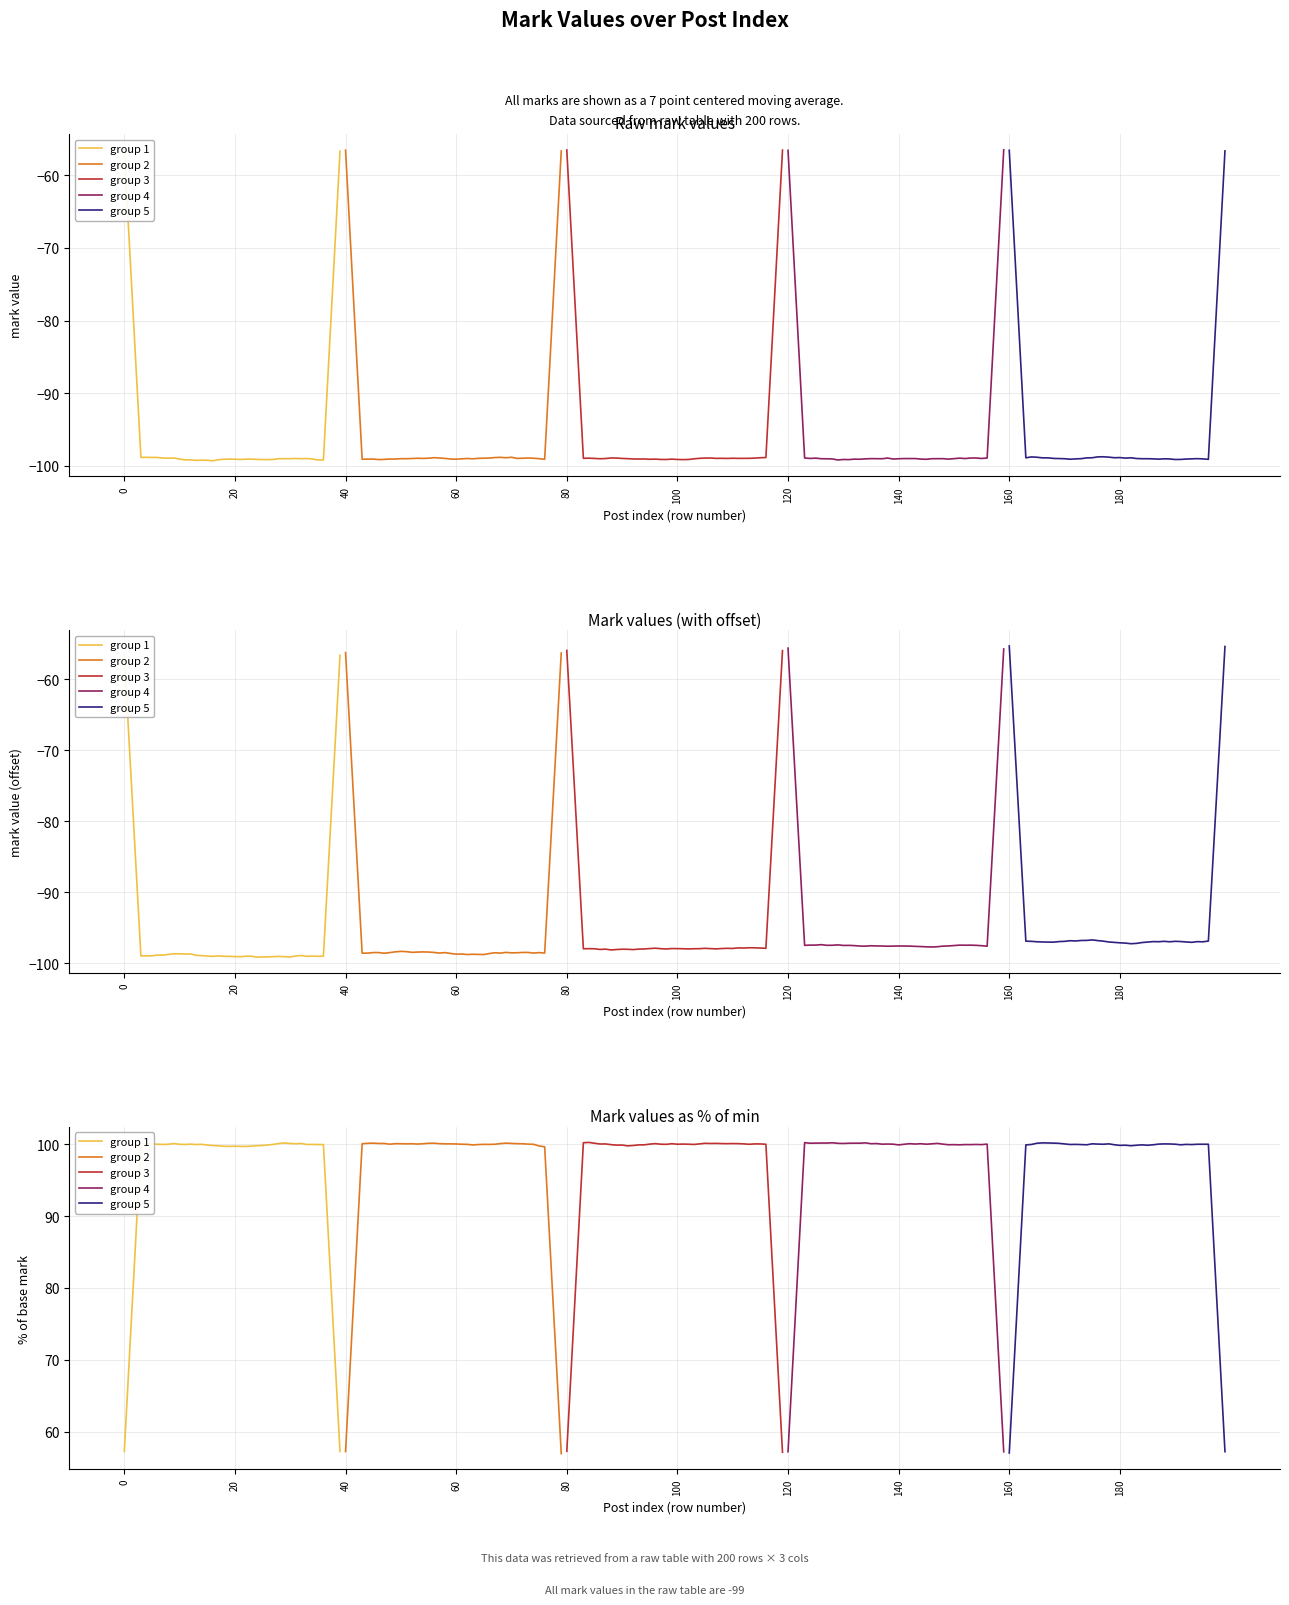

Reading left to right, what are all the values shown in this chart?

group 1: 57.2	71.5	85.8	100.1	100.1	100.0	100.0	100.0	100.0	100.1	100.0	100.0	100.0	100.0	100.0	99.9	99.8	99.8	99.7	99.7	99.7	99.7	99.7	99.8	99.8	99.8	99.9	100.0	100.1	100.2	100.1	100.1	100.1	100.0	100.0	100.0	100.0	85.7	71.5	57.2
group 2: 57.2	71.6	85.8	100.1	100.1	100.2	100.1	100.1	100.0	100.1	100.1	100.1	100.1	100.0	100.1	100.2	100.2	100.1	100.1	100.1	100.1	100.0	100.0	99.9	100.0	100.0	100.0	100.0	100.1	100.2	100.1	100.1	100.1	100.0	100.0	99.8	99.7	85.4	71.2	56.9
group 3: 57.3	71.6	85.9	100.2	100.3	100.2	100.0	100.1	100.0	99.9	99.9	99.8	99.8	99.9	99.9	100.0	100.1	100.0	100.0	100.1	100.0	100.0	100.0	100.0	100.1	100.1	100.1	100.1	100.1	100.1	100.1	100.1	100.1	100.0	100.1	100.1	100.0	85.7	71.4	57.1
group 4: 57.2	71.5	85.9	100.2	100.2	100.2	100.2	100.2	100.2	100.1	100.1	100.2	100.2	100.2	100.2	100.1	100.1	100.0	100.0	100.0	99.9	100.0	100.1	100.0	100.1	100.0	100.1	100.1	100.0	99.9	100.0	99.9	100.0	100.0	100.0	100.0	100.0	85.8	71.5	57.2
group 5: 57.0	71.3	85.6	99.9	100.0	100.2	100.2	100.2	100.2	100.1	100.1	100.0	100.0	100.0	99.9	100.1	100.0	100.0	100.1	99.9	99.9	99.9	99.8	99.9	99.9	99.9	99.9	100.0	100.1	100.1	100.0	99.9	100.0	100.0	100.0	100.0	100.0	85.7	71.5	57.2